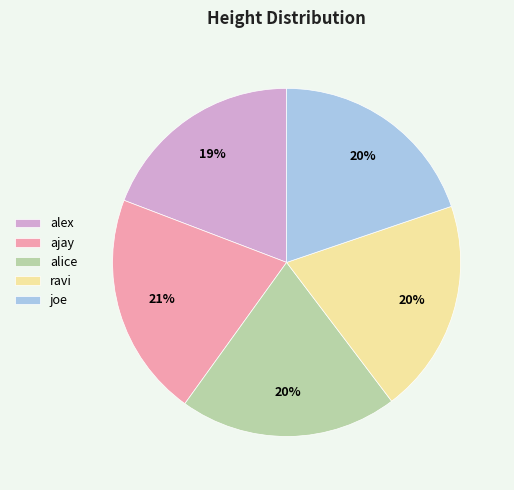

True or false: ravi accounts for 29% of the total.

False